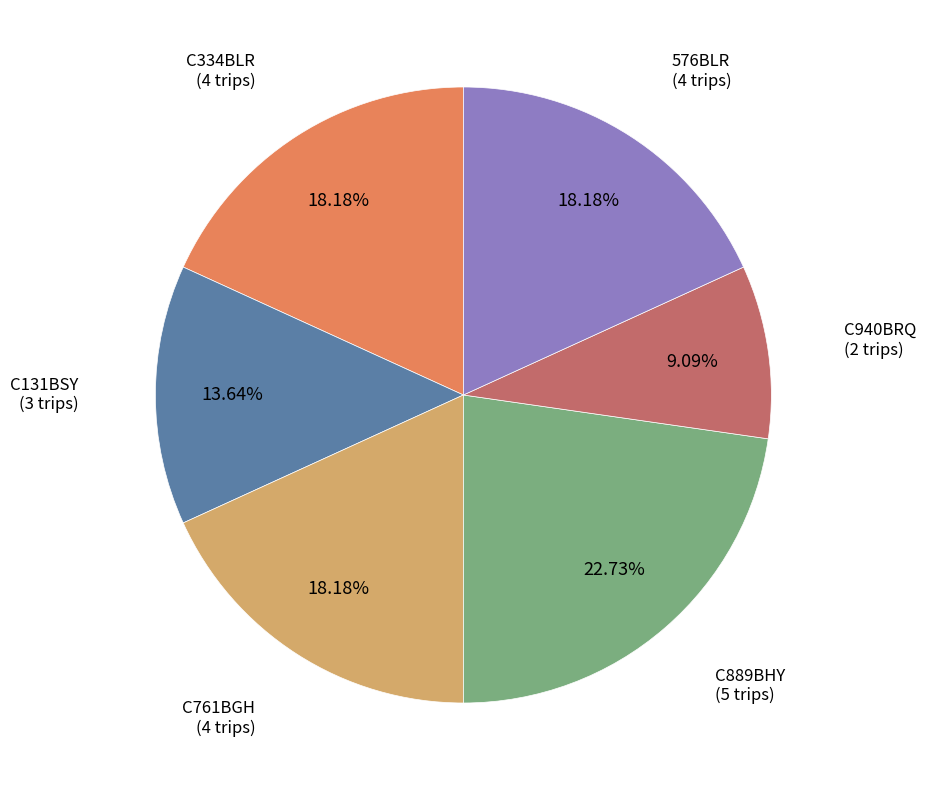

Is C940BRQ the majority of the pie?

No